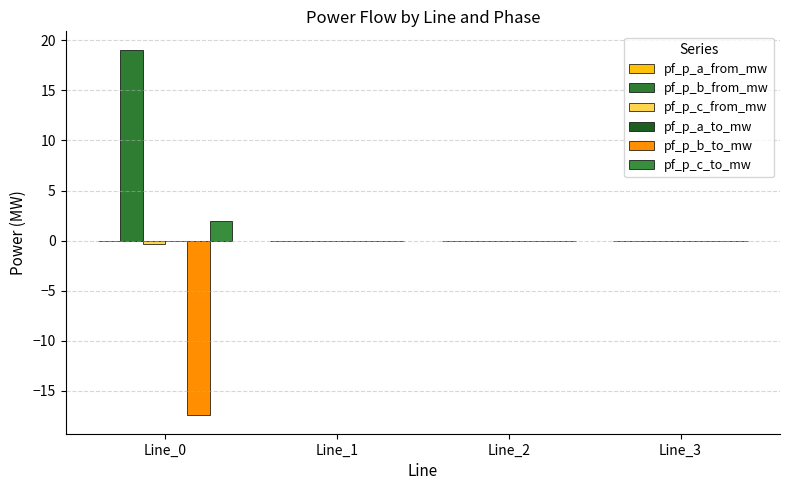

What is the minimum value shown in the chart?

-17.5